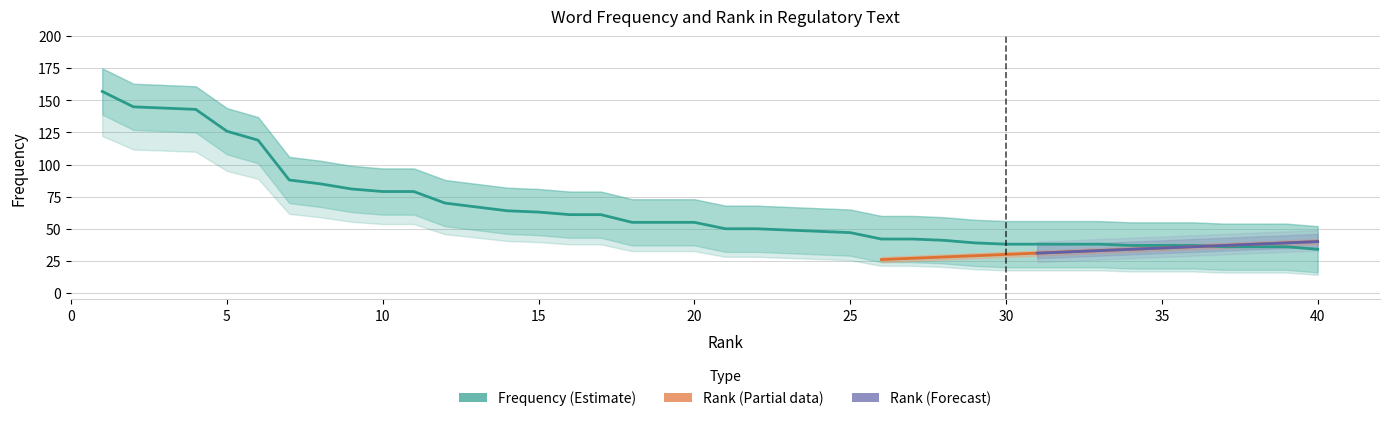

Is it true that rank equals 11 at 7?

False